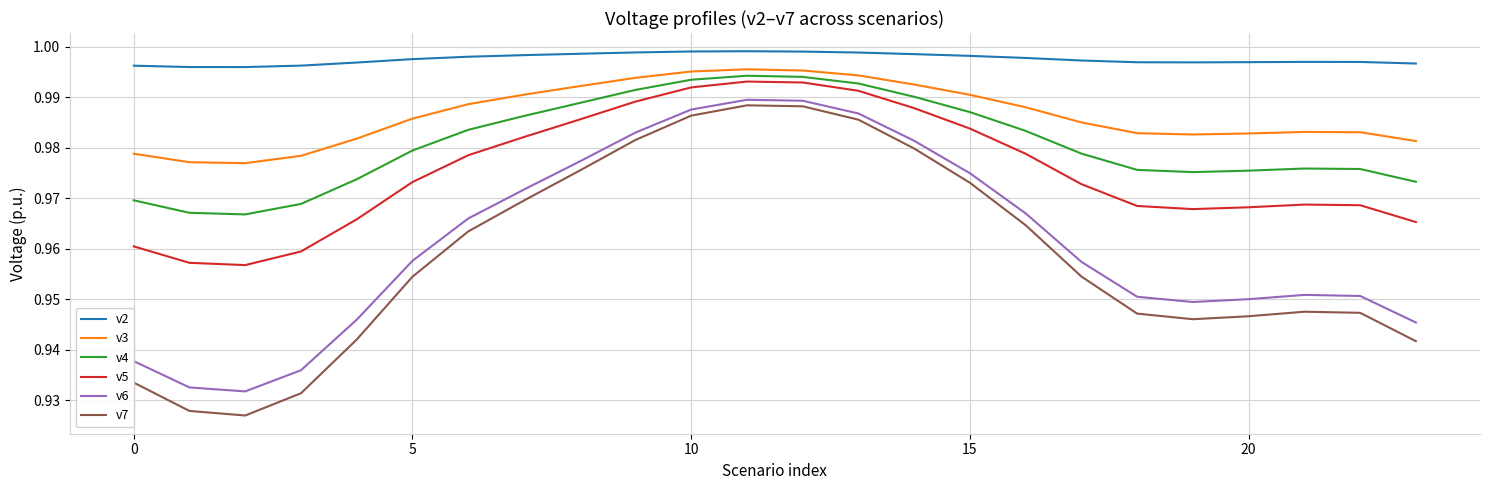

Which series has the widest spread of values?

v7